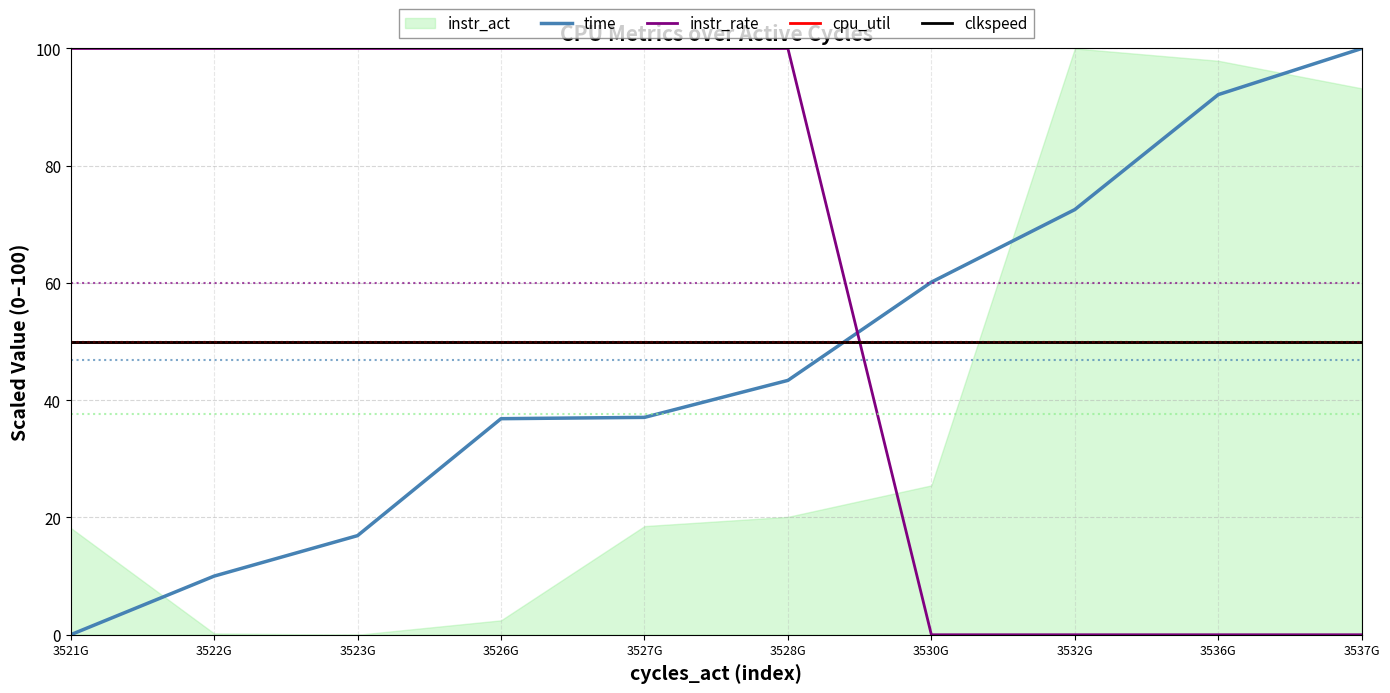

What position from the left is 3526G?

4